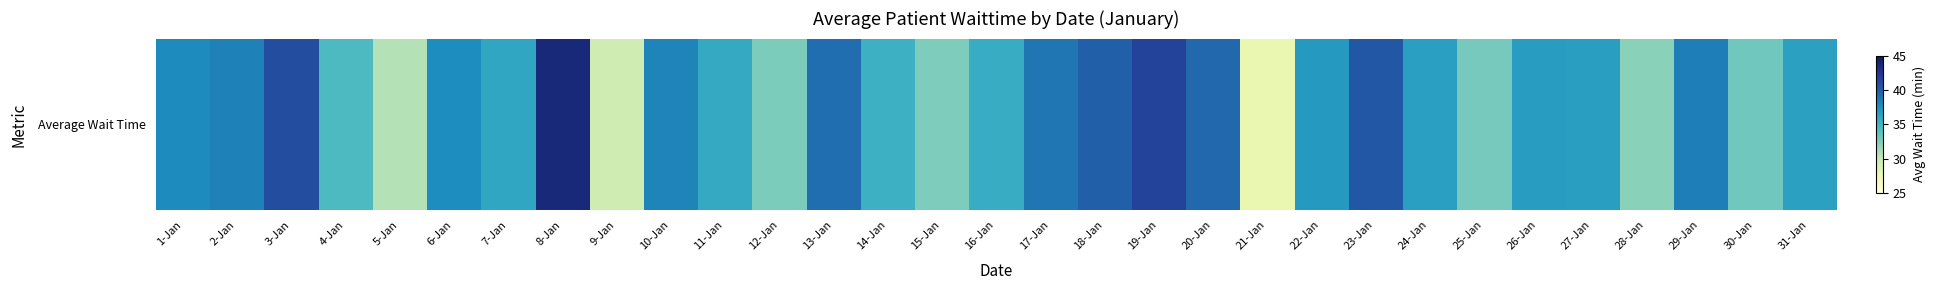

At which category does the chart reach its peak across all series?

8-Jan